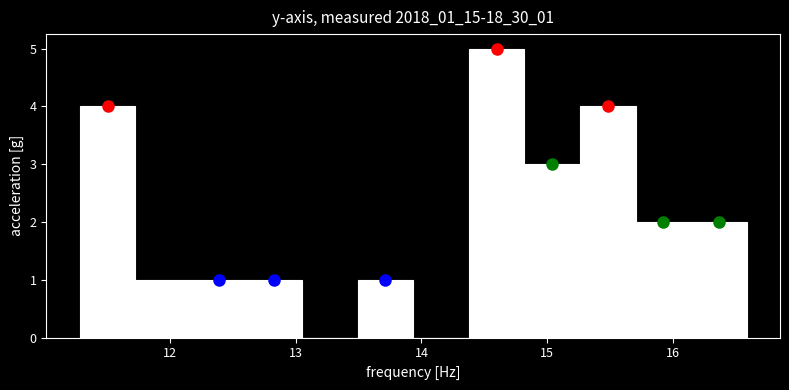

Over which range of the x-axis is the bar tallest?

14.4 to 14.8